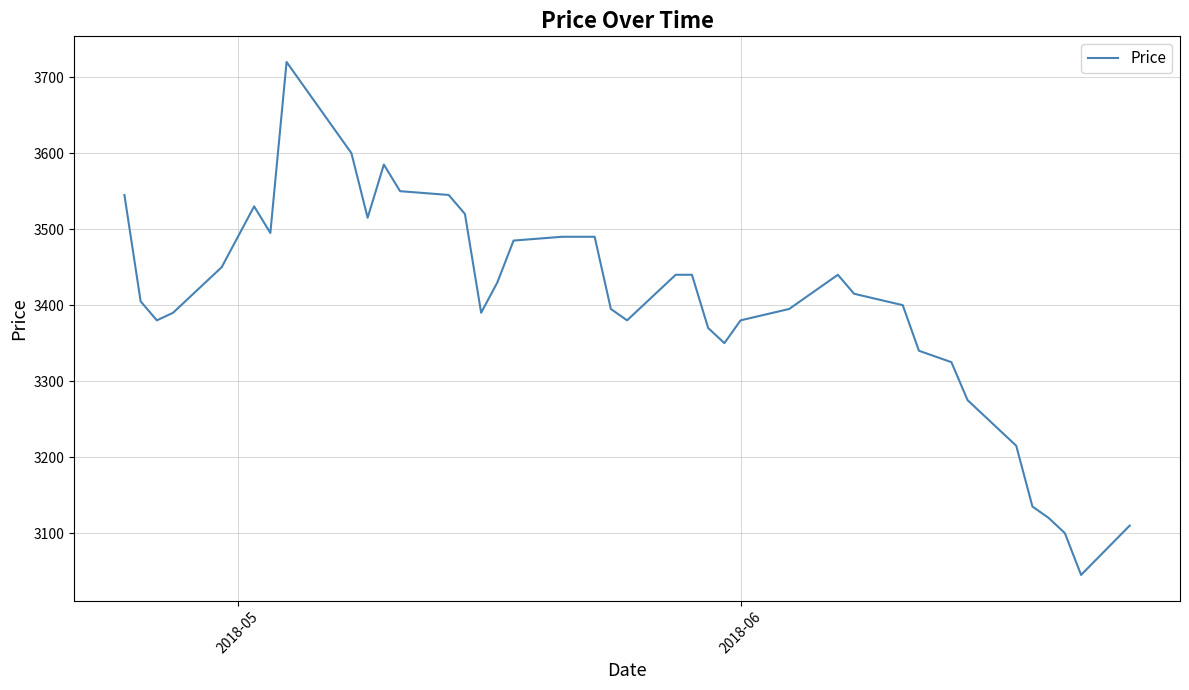

What is the minimum value shown in the chart?

3045